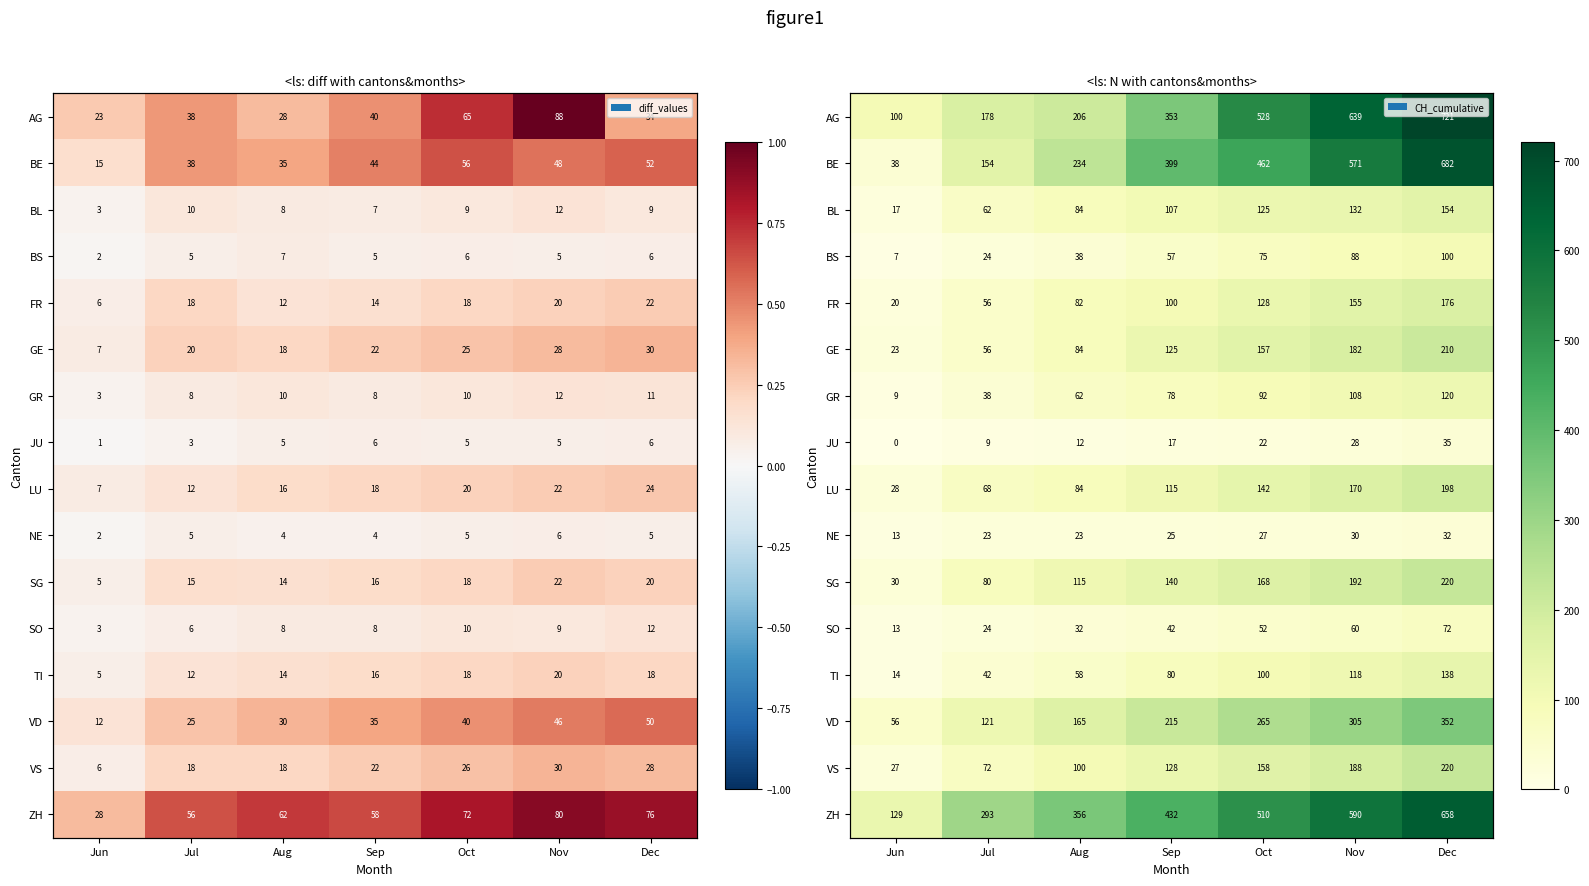

Is it true that TI equals 58 at Aug?

True